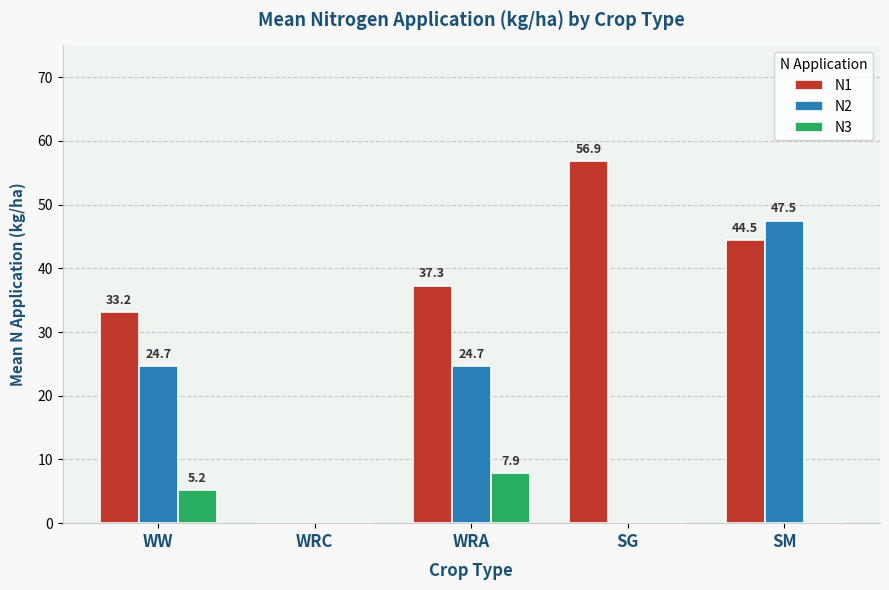

What is the average value of the N2 series?

19.4